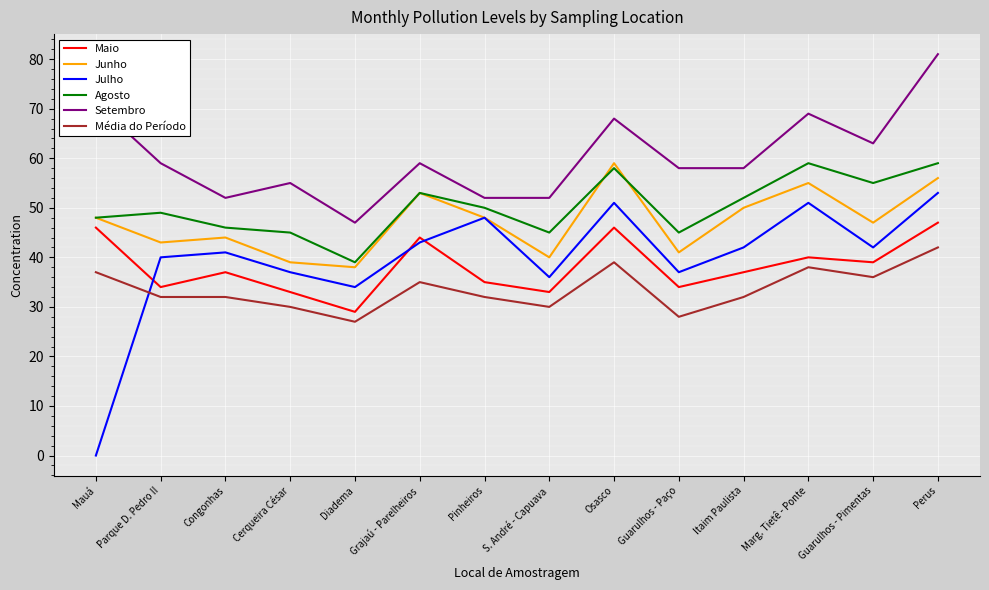

At Cerqueira César, list the series in order from largest to smallest.

Setembro, Agosto, Junho, Julho, Maio, Média do Período